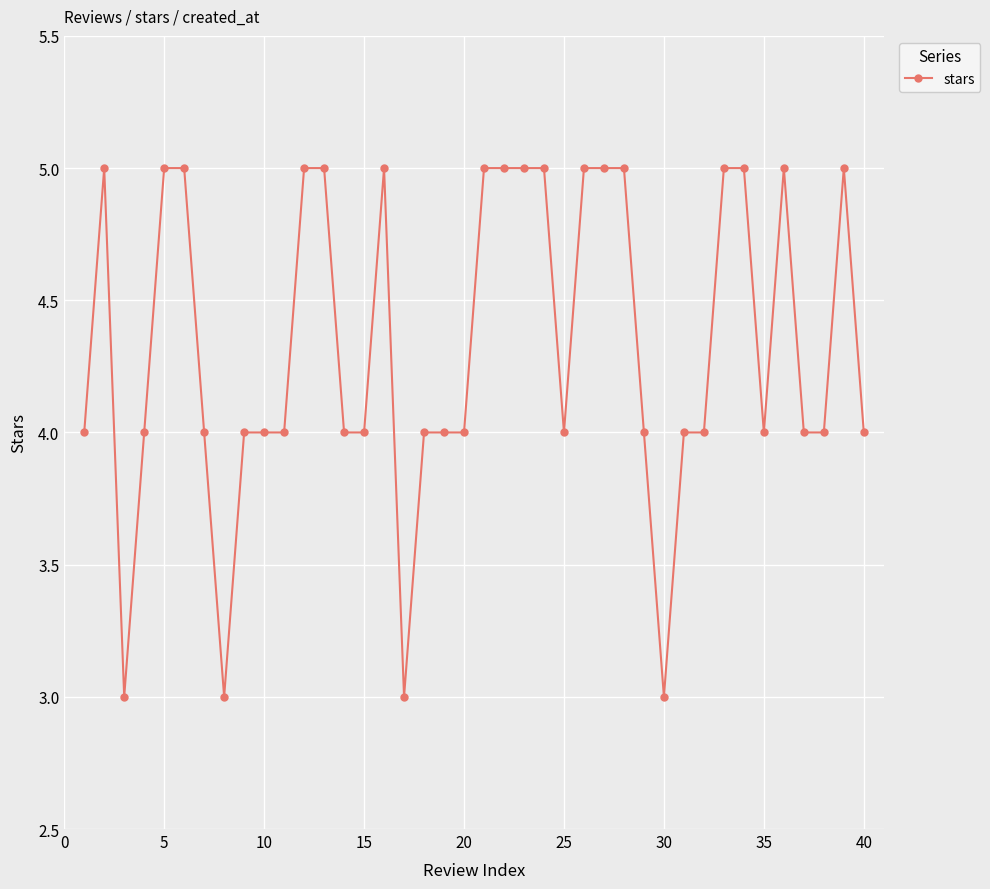

What is the sum of all values?

173